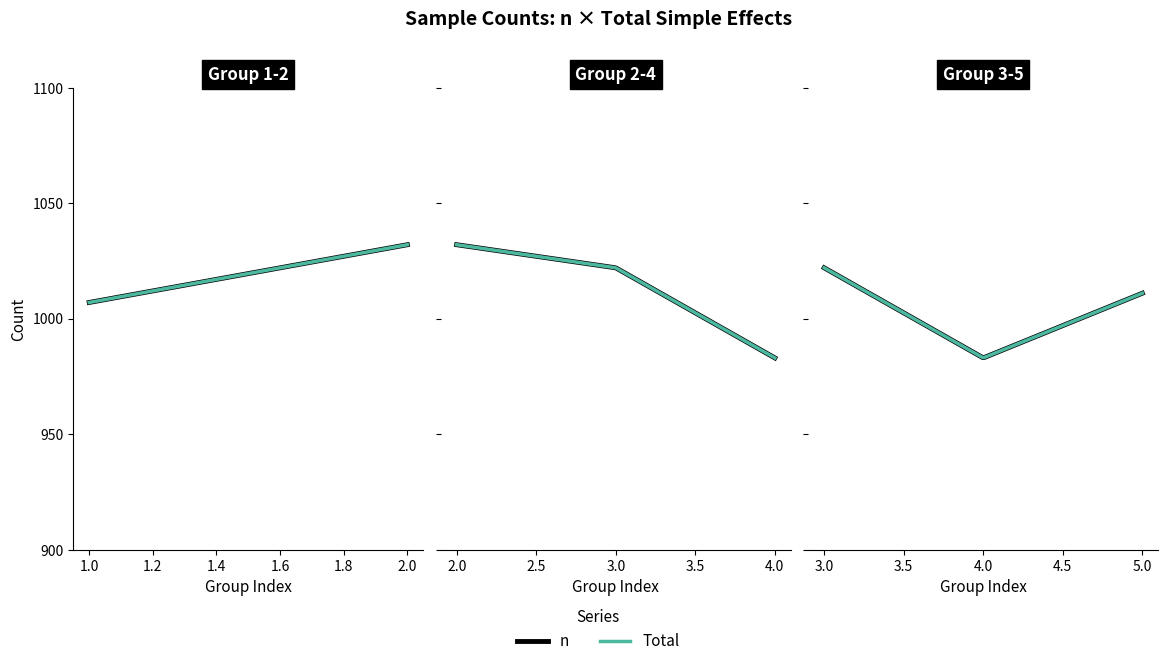

Which category has the highest value in the n series?

2